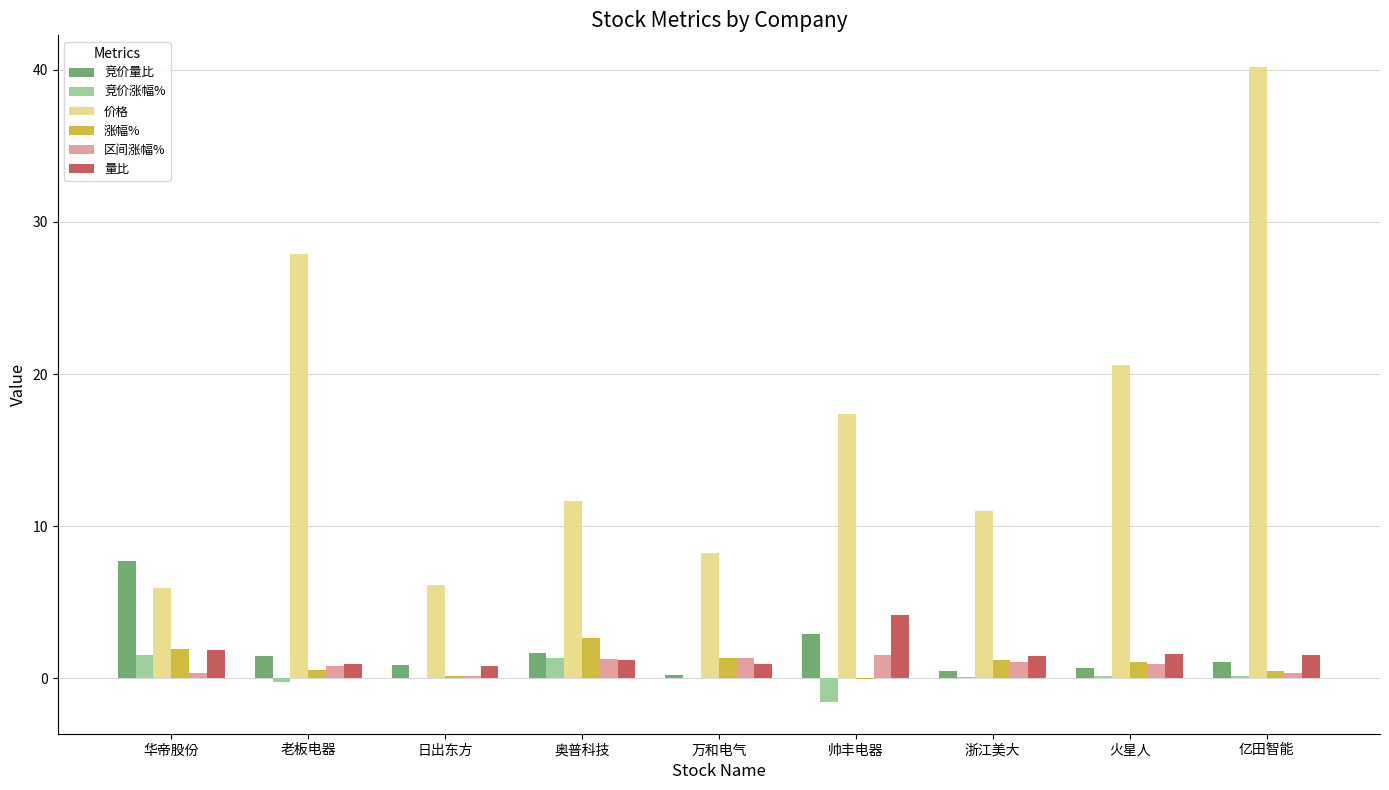

Which series has the largest total across all categories?

价格